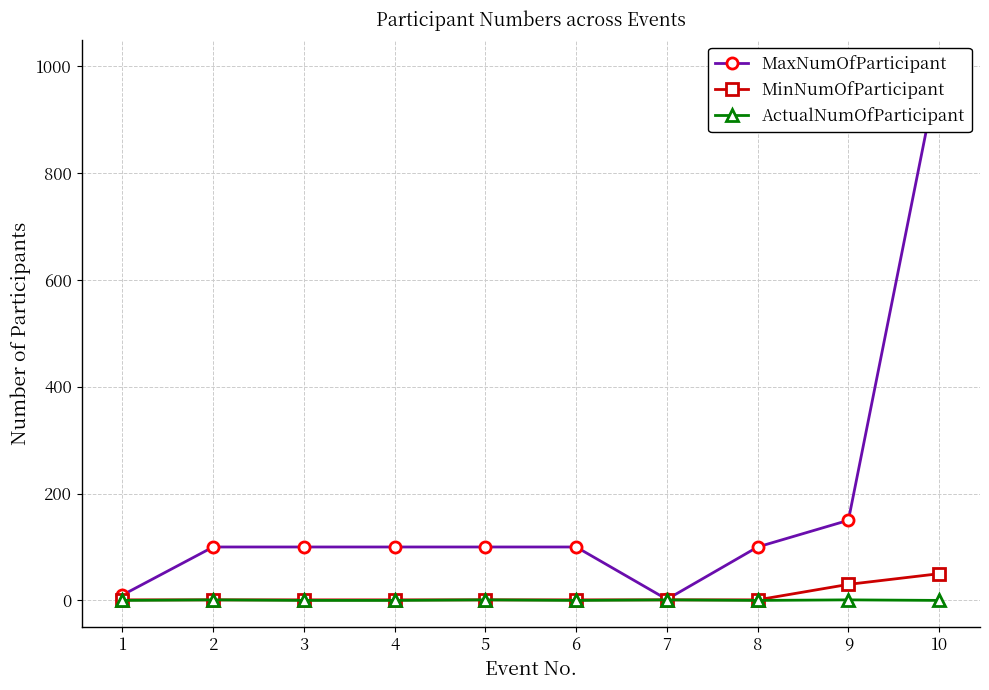

At how many categories does at least one series exceed 540?

1